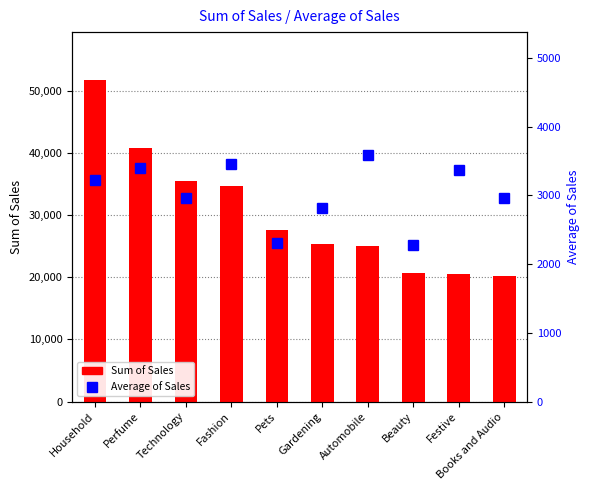

What is the difference between the second highest and second lowest values in the Average of Sales series?

1159.4